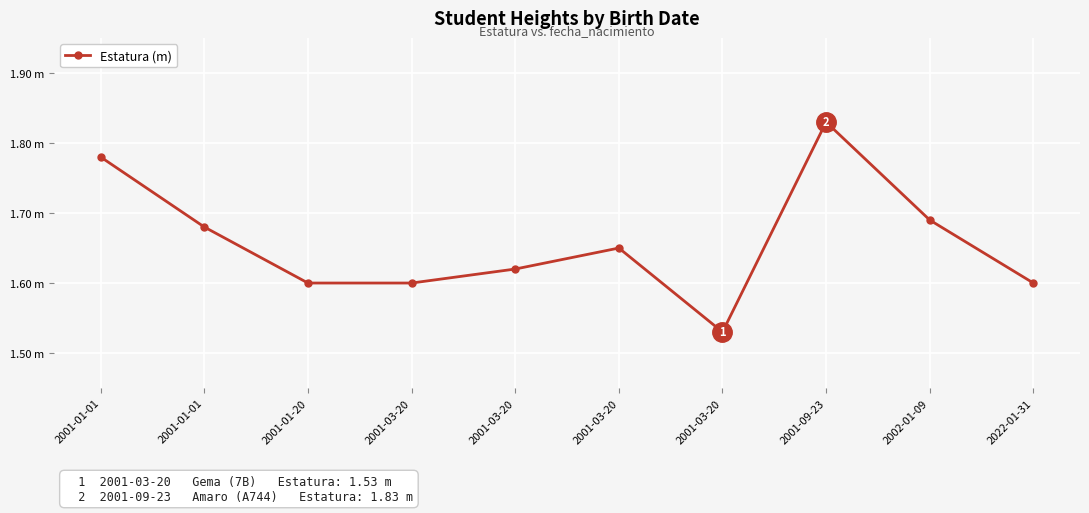

What is the sum of all values?

16.6